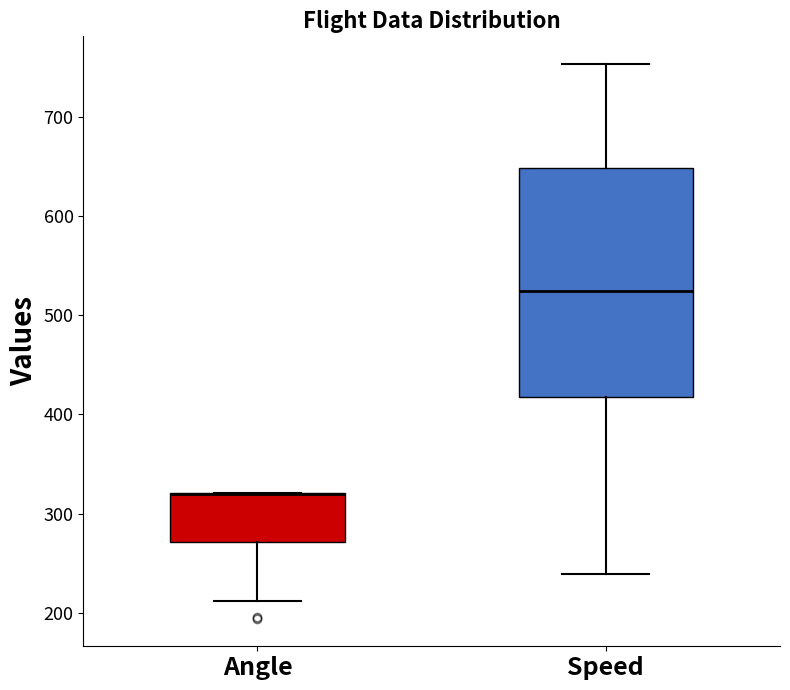

Reading left to right, read every box against the y-axis: the position of its median line, the range the box covers, and the ends of its whiskers. The values are not printed on the chart, so give them approximately, as read against the axis.

Angle: median 320 (drawn on the box's upper edge), box 270 to 320, whiskers 210 to 320
Speed: median 530, box 420 to 650, whiskers 240 to 750